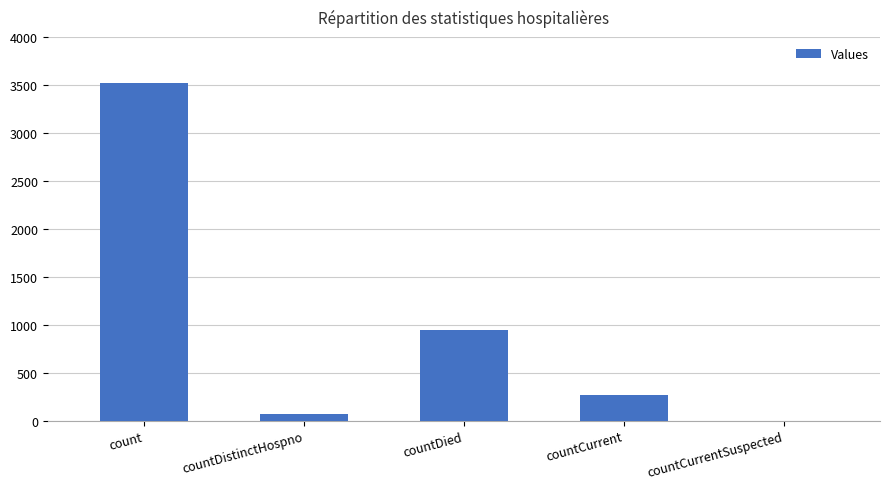

Reading left to right, what are all the values shown in this chart?

count=3524	countDistinctHospno=67	countDied=949	countCurrent=266	countCurrentSuspected=0